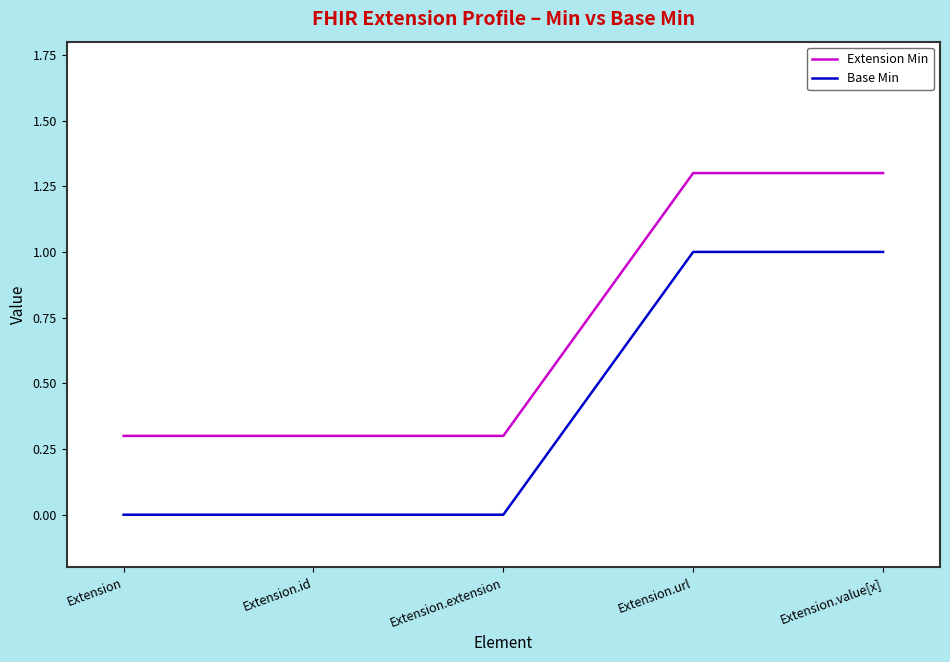

Does the chart display data point markers on the line(s)?

No